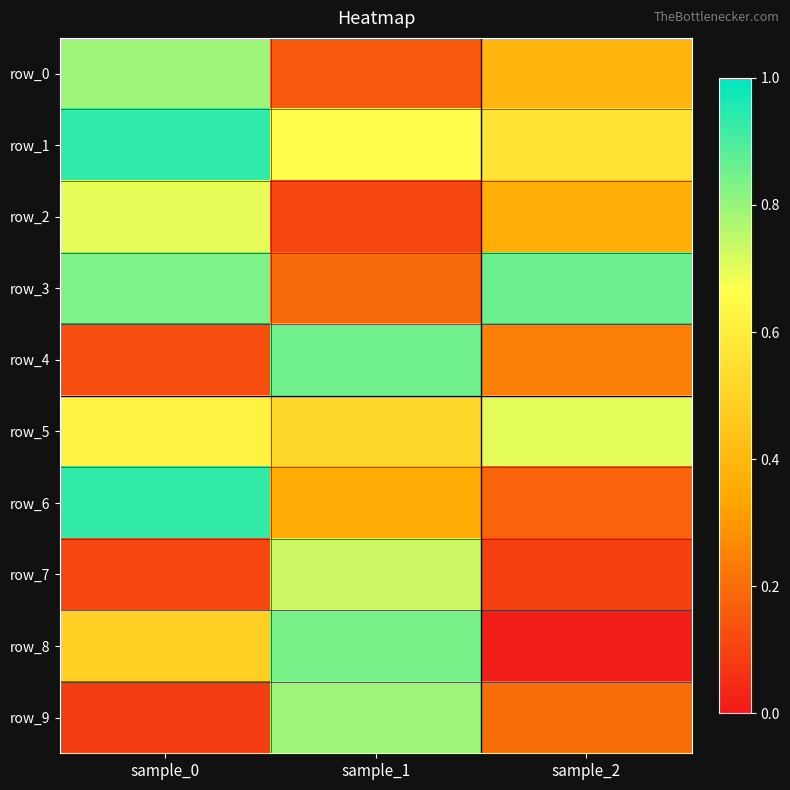

True or false: row_3 has a value of 1.3 at sample_0.

False